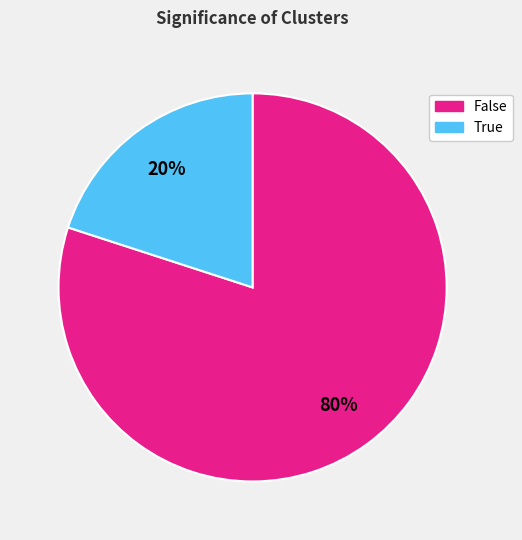

Is there any slice that represents more than half of the pie?

Yes